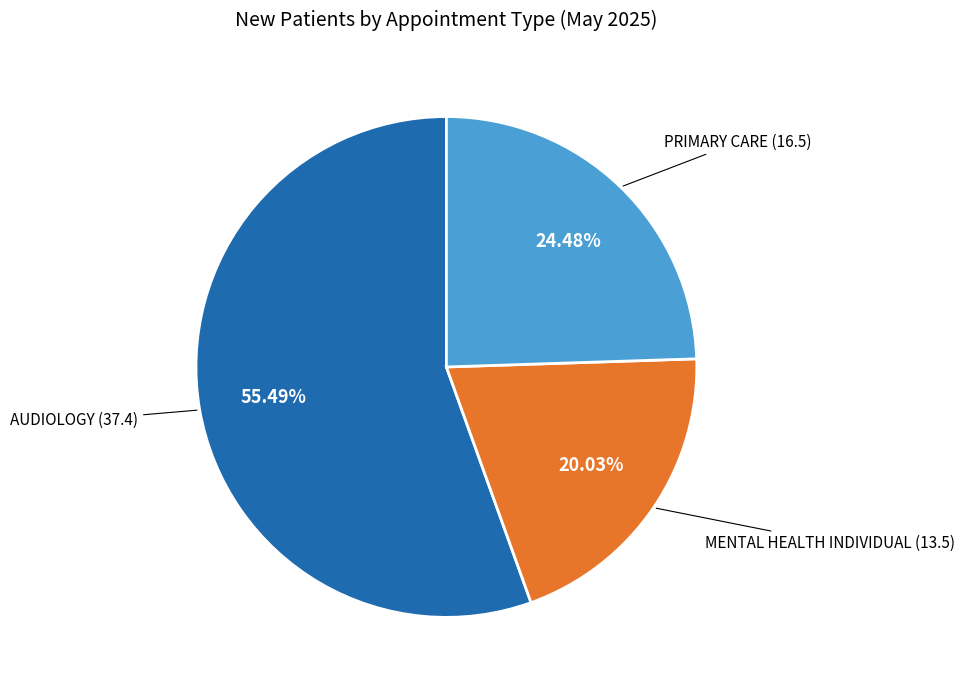

Is there a majority slice in this chart?

Yes